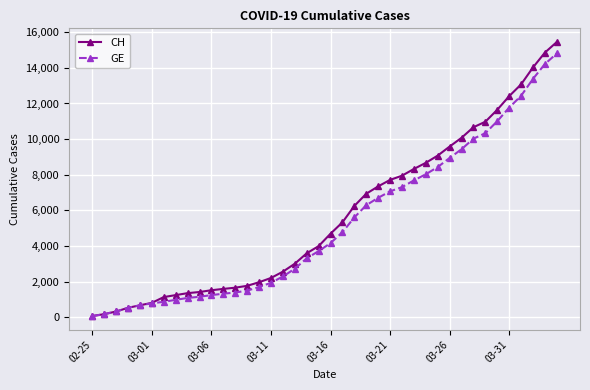

What is the maximum value for CH?

15450